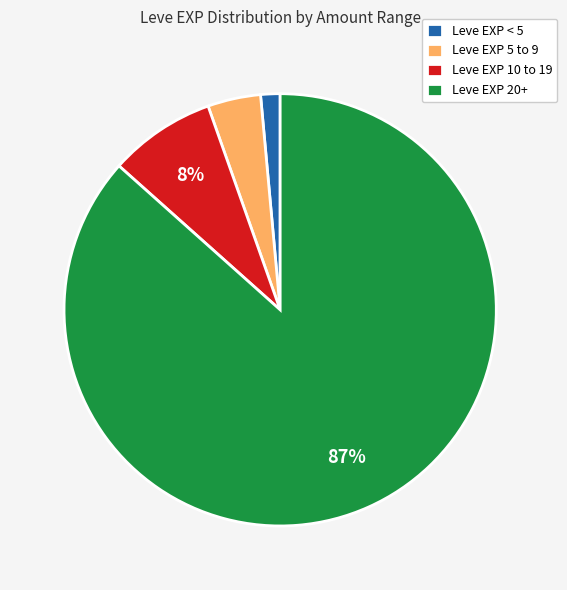

Which has a higher value, Leve EXP < 5 or Leve EXP 10 to 19?

Leve EXP 10 to 19